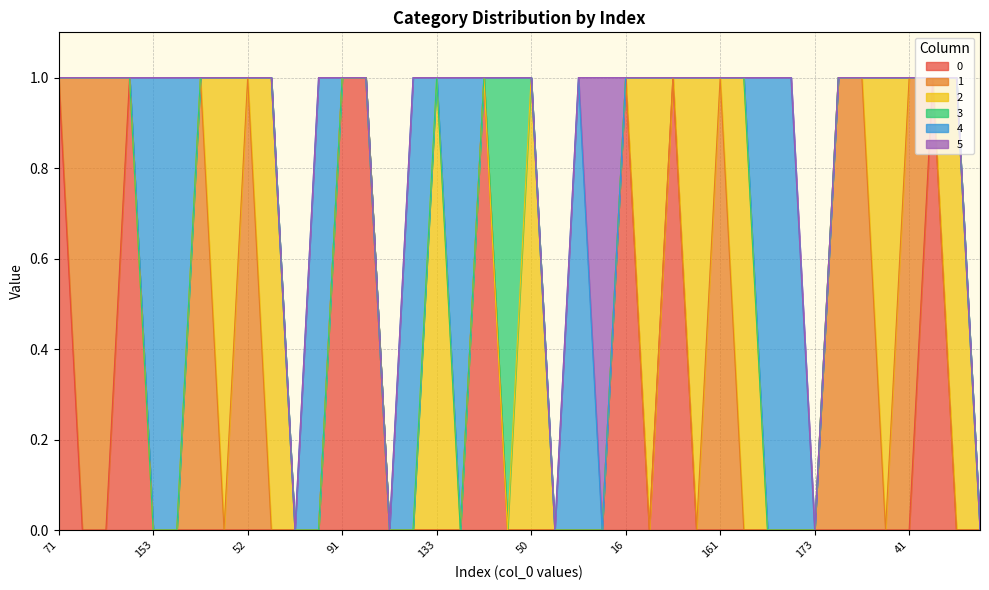

Does the chart display data point markers on the line(s)?

No